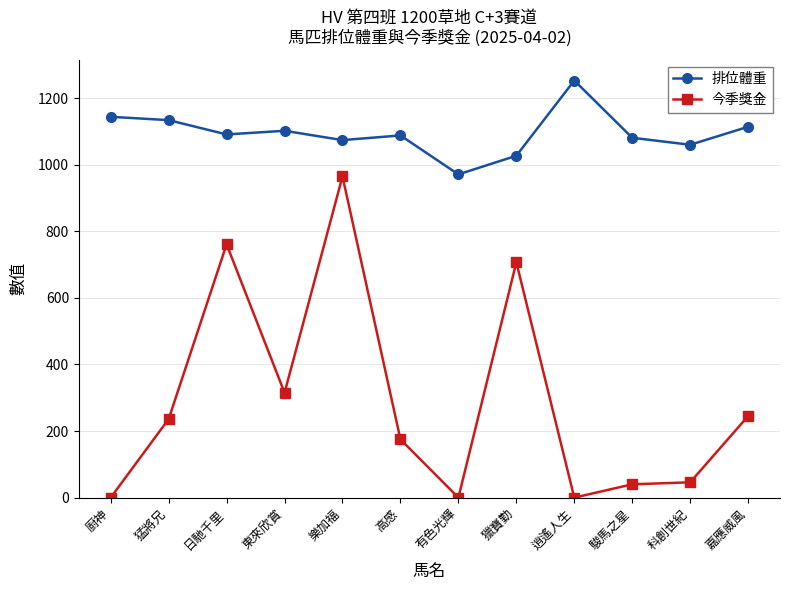

What is the difference between the 今季獎金 values at 日馳千里 and 東來欣賞?

446